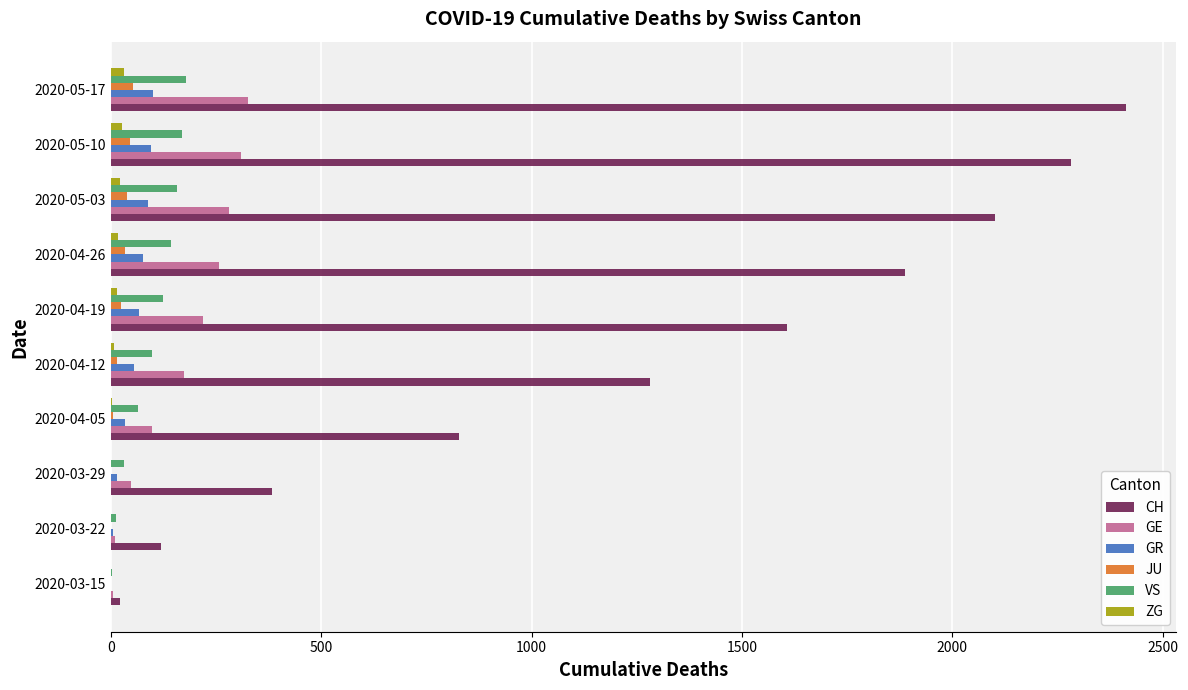

Which series has the largest total across all categories?

CH